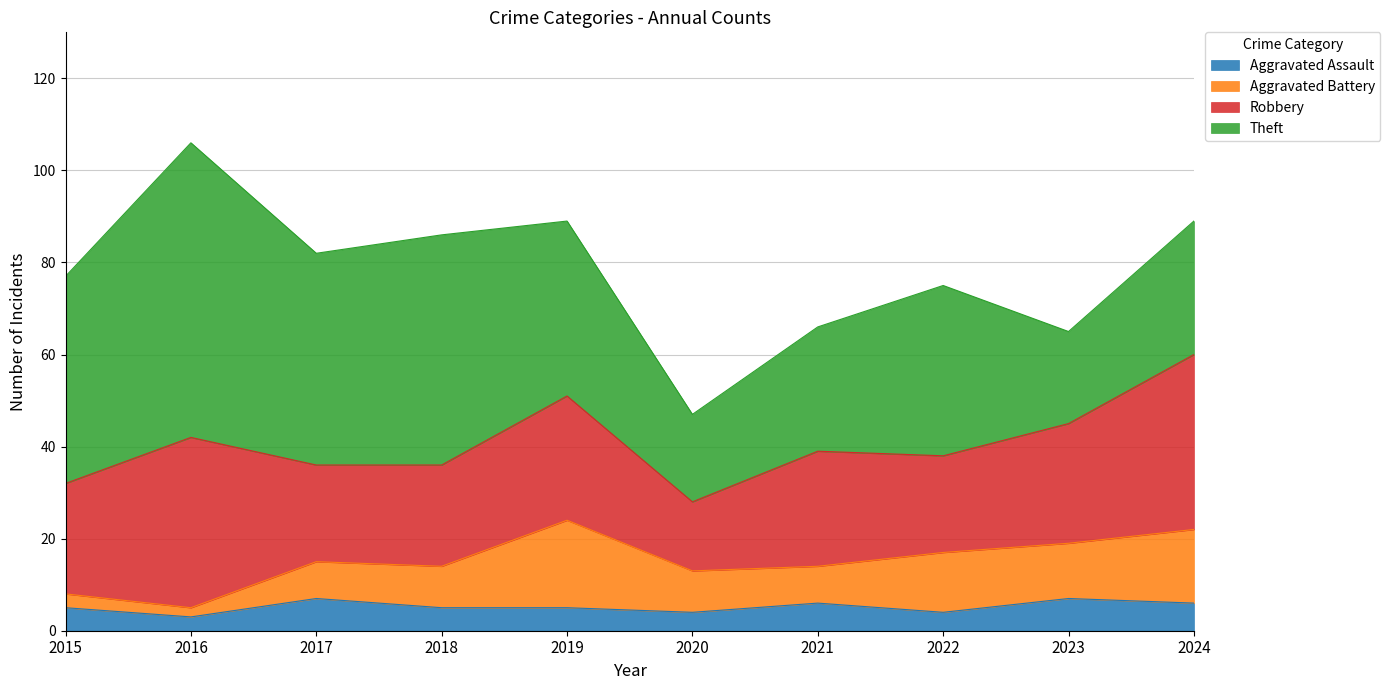

What is the value of the Robbery point at the 10th from the left?

38